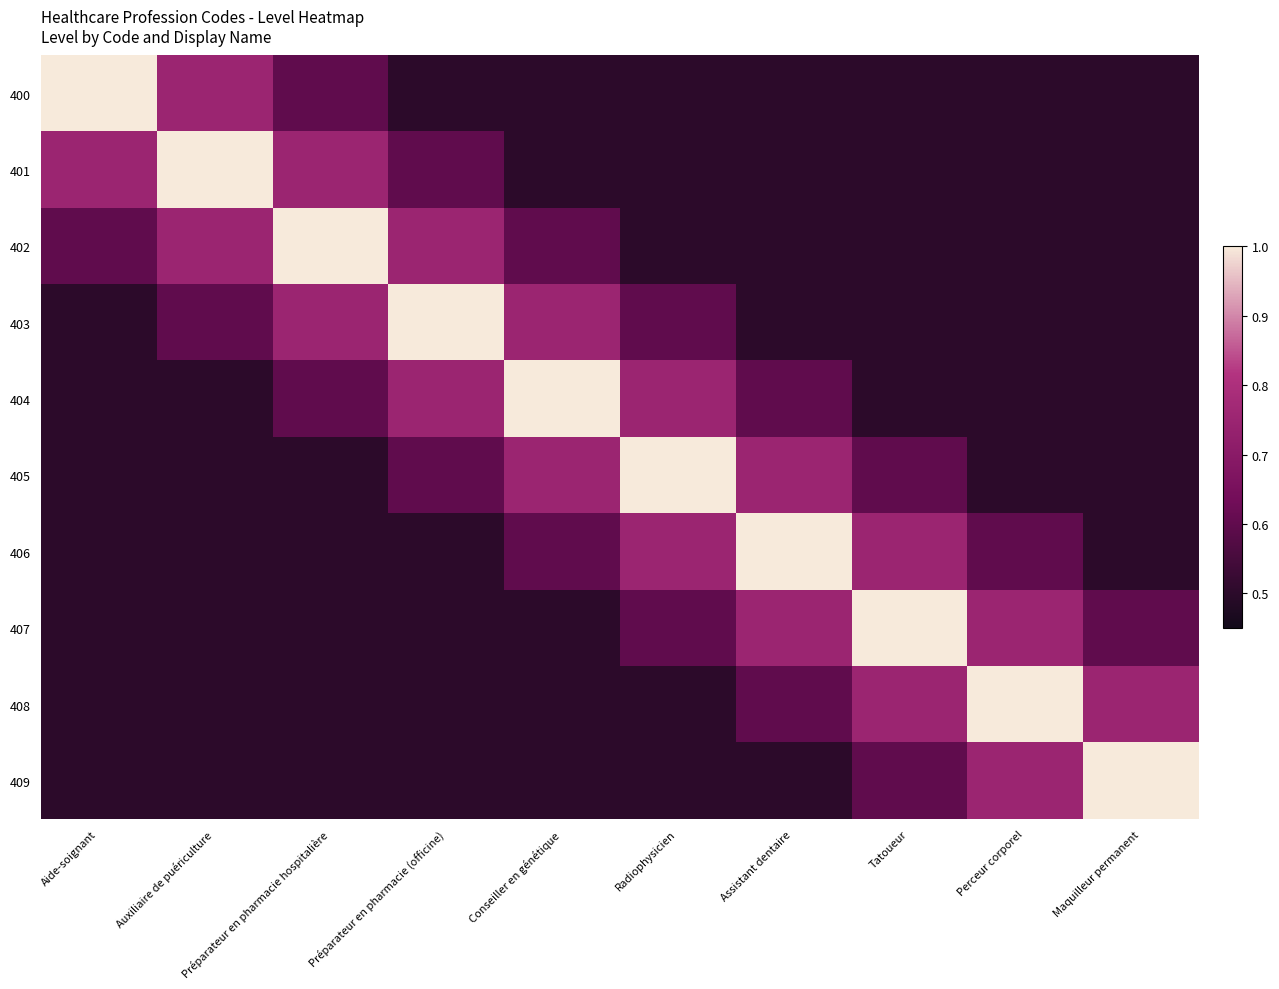

Reading left to right, extract all data points from this chart.

400: Aide-soignant=1.0	Auxiliaire de puériculture=0.8	Préparateur en pharmacie hospitalière=0.6	Préparateur en pharmacie (officine)=0.5	Conseiller en génétique=0.5	Radiophysicien=0.5	Assistant dentaire=0.5	Tatoueur=0.5	Perceur corporel=0.5	Maquilleur permanent=0.5
401: Aide-soignant=0.8	Auxiliaire de puériculture=1.0	Préparateur en pharmacie hospitalière=0.8	Préparateur en pharmacie (officine)=0.6	Conseiller en génétique=0.5	Radiophysicien=0.5	Assistant dentaire=0.5	Tatoueur=0.5	Perceur corporel=0.5	Maquilleur permanent=0.5
402: Aide-soignant=0.6	Auxiliaire de puériculture=0.8	Préparateur en pharmacie hospitalière=1.0	Préparateur en pharmacie (officine)=0.8	Conseiller en génétique=0.6	Radiophysicien=0.5	Assistant dentaire=0.5	Tatoueur=0.5	Perceur corporel=0.5	Maquilleur permanent=0.5
403: Aide-soignant=0.5	Auxiliaire de puériculture=0.6	Préparateur en pharmacie hospitalière=0.8	Préparateur en pharmacie (officine)=1.0	Conseiller en génétique=0.8	Radiophysicien=0.6	Assistant dentaire=0.5	Tatoueur=0.5	Perceur corporel=0.5	Maquilleur permanent=0.5
404: Aide-soignant=0.5	Auxiliaire de puériculture=0.5	Préparateur en pharmacie hospitalière=0.6	Préparateur en pharmacie (officine)=0.8	Conseiller en génétique=1.0	Radiophysicien=0.8	Assistant dentaire=0.6	Tatoueur=0.5	Perceur corporel=0.5	Maquilleur permanent=0.5
405: Aide-soignant=0.5	Auxiliaire de puériculture=0.5	Préparateur en pharmacie hospitalière=0.5	Préparateur en pharmacie (officine)=0.6	Conseiller en génétique=0.8	Radiophysicien=1.0	Assistant dentaire=0.8	Tatoueur=0.6	Perceur corporel=0.5	Maquilleur permanent=0.5
406: Aide-soignant=0.5	Auxiliaire de puériculture=0.5	Préparateur en pharmacie hospitalière=0.5	Préparateur en pharmacie (officine)=0.5	Conseiller en génétique=0.6	Radiophysicien=0.8	Assistant dentaire=1.0	Tatoueur=0.8	Perceur corporel=0.6	Maquilleur permanent=0.5
407: Aide-soignant=0.5	Auxiliaire de puériculture=0.5	Préparateur en pharmacie hospitalière=0.5	Préparateur en pharmacie (officine)=0.5	Conseiller en génétique=0.5	Radiophysicien=0.6	Assistant dentaire=0.8	Tatoueur=1.0	Perceur corporel=0.8	Maquilleur permanent=0.6
408: Aide-soignant=0.5	Auxiliaire de puériculture=0.5	Préparateur en pharmacie hospitalière=0.5	Préparateur en pharmacie (officine)=0.5	Conseiller en génétique=0.5	Radiophysicien=0.5	Assistant dentaire=0.6	Tatoueur=0.8	Perceur corporel=1.0	Maquilleur permanent=0.8
409: Aide-soignant=0.5	Auxiliaire de puériculture=0.5	Préparateur en pharmacie hospitalière=0.5	Préparateur en pharmacie (officine)=0.5	Conseiller en génétique=0.5	Radiophysicien=0.5	Assistant dentaire=0.5	Tatoueur=0.6	Perceur corporel=0.8	Maquilleur permanent=1.0